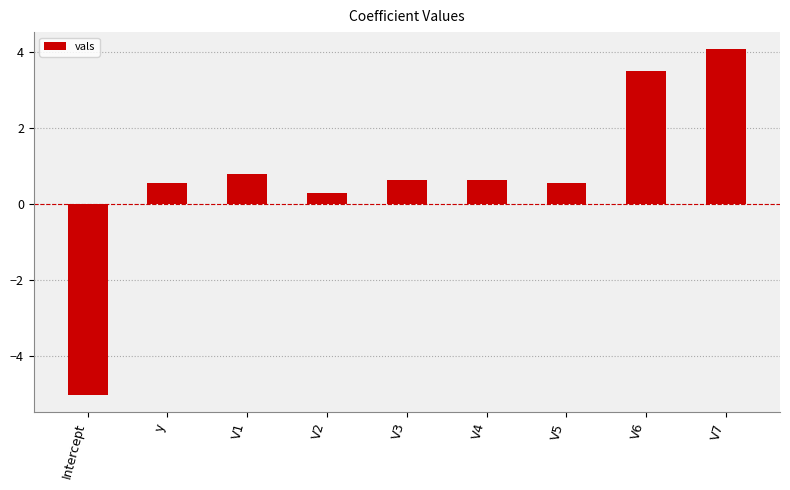

What is the difference between the maximum and minimum values?

9.1